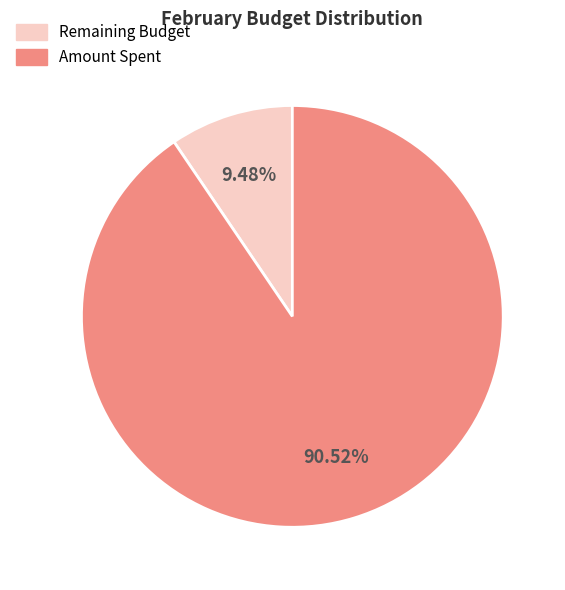

Does any single category account for the majority?

Yes